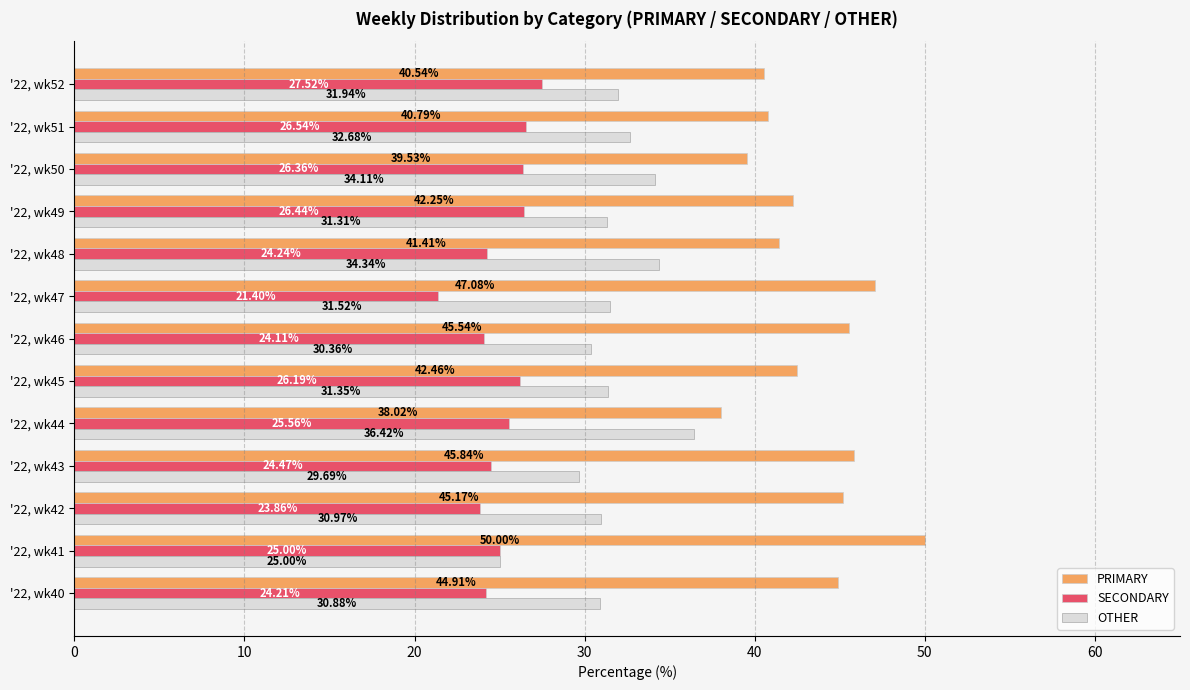

Between '22, wk47 and '22, wk49, which series saw the biggest shift?

SECONDARY